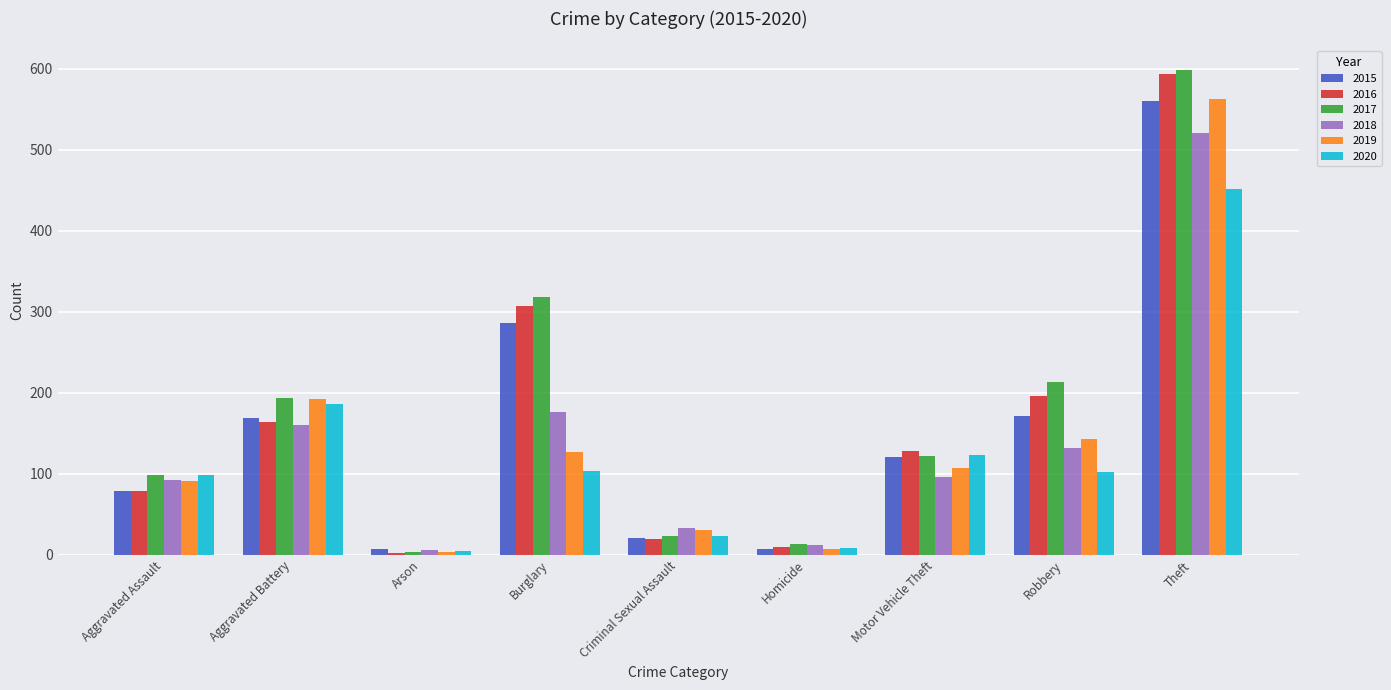

Where is 2015 nearest to the value 284?

Burglary